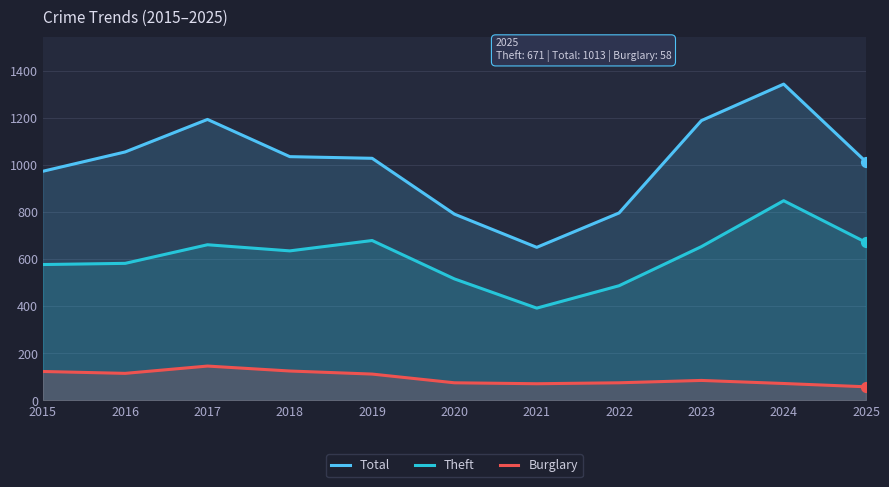

What is the total value across all series at 2021?

1113